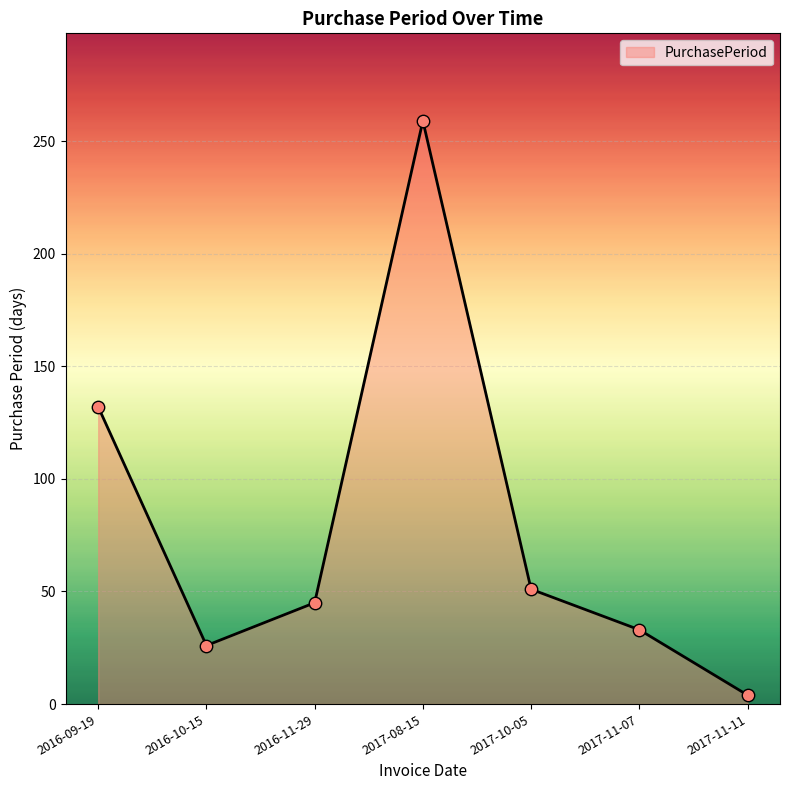

What is the change in value from 2017-11-07 to 2017-11-11?

-29